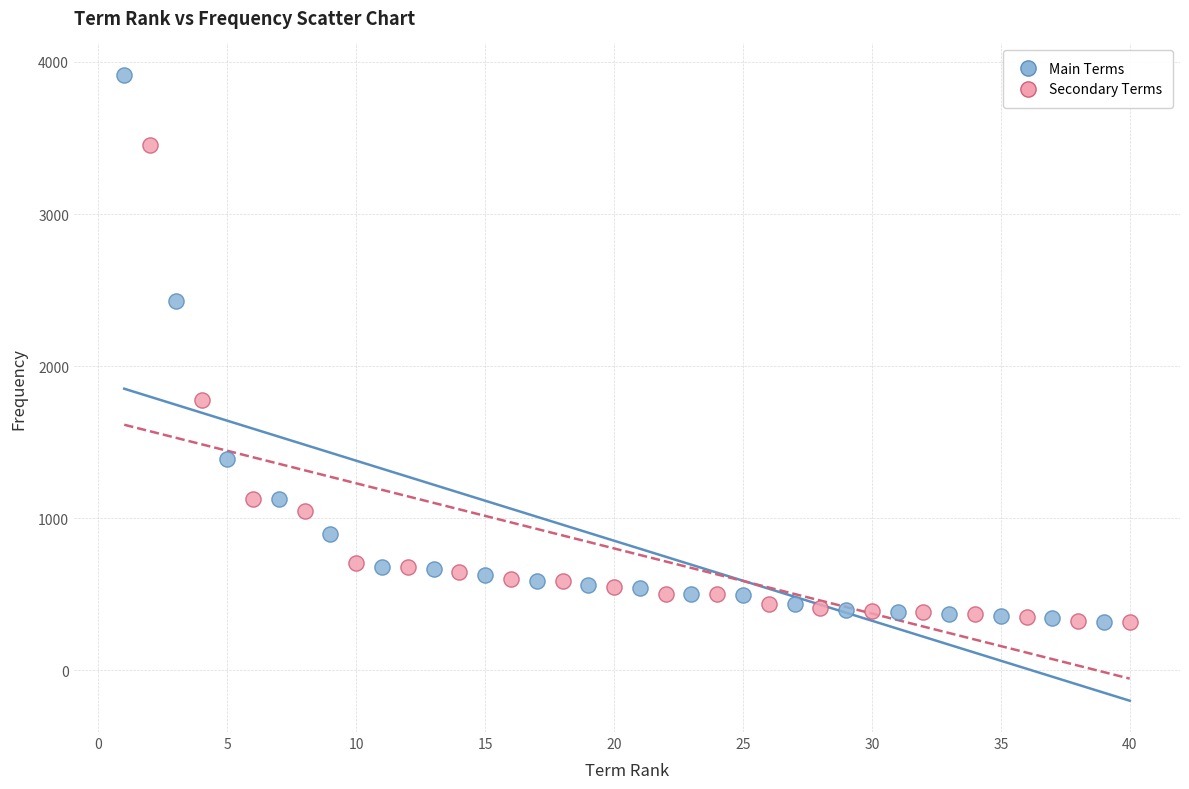

Which series reaches the maximum Y coordinate?

Main Terms